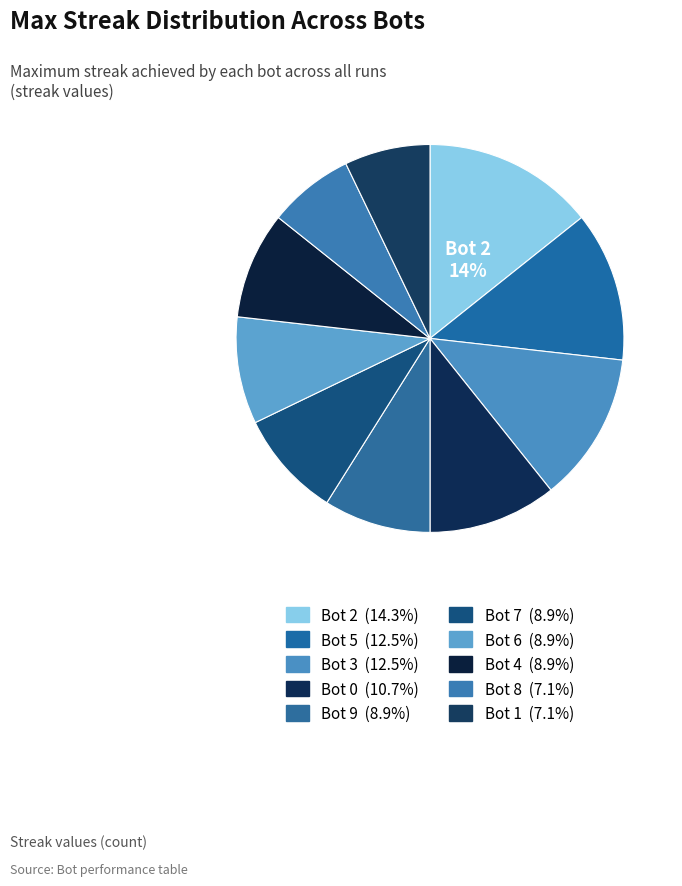

Does any single category account for the majority?

No